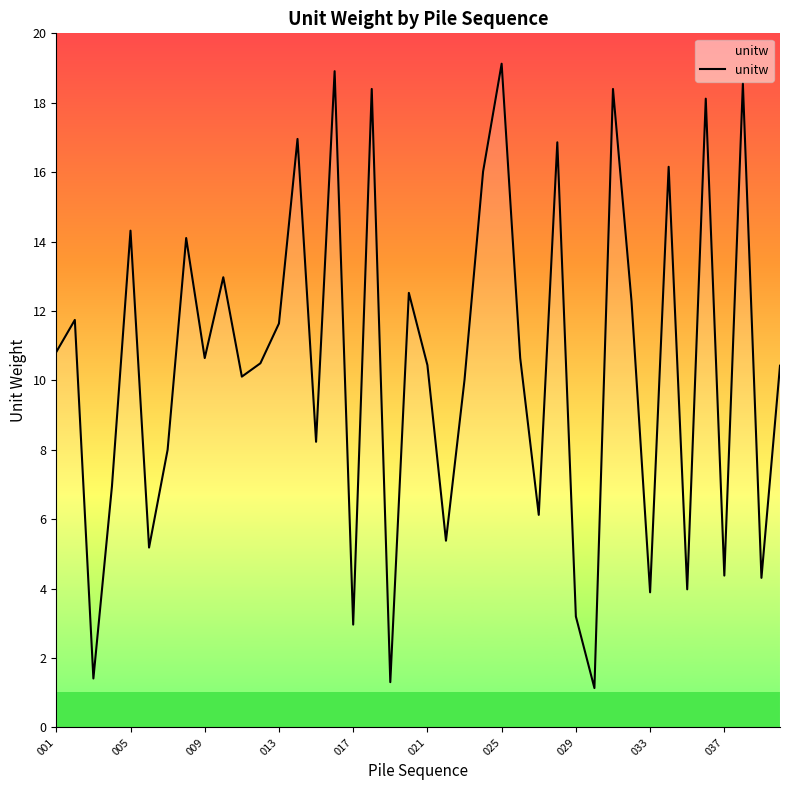

Count the number of values greater than 10.

25